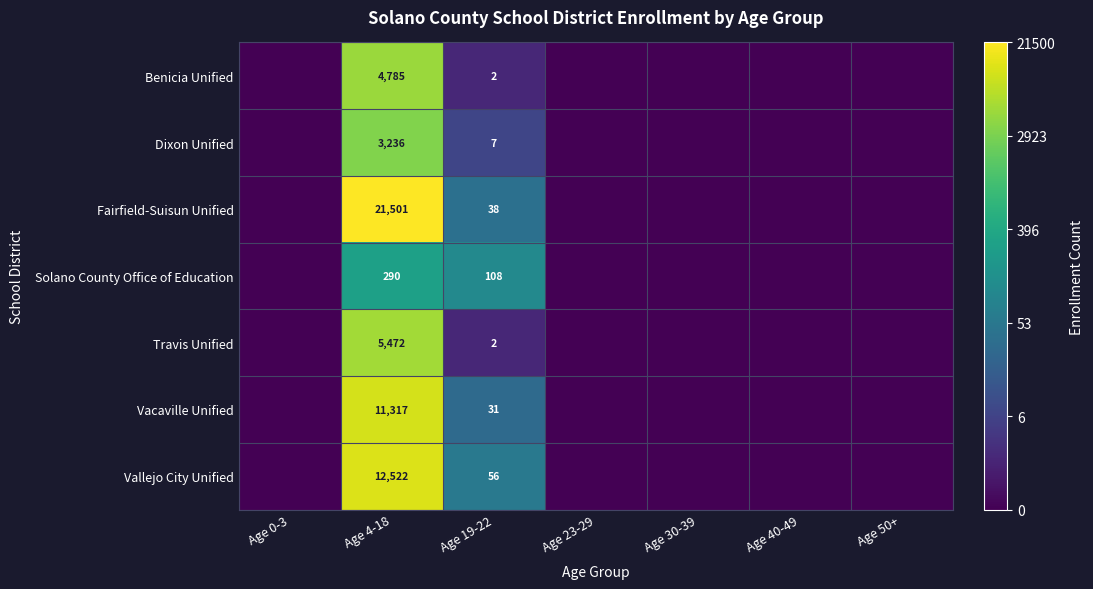

The Benicia Unified series shows 1 at Age 19-22. True or false?

False